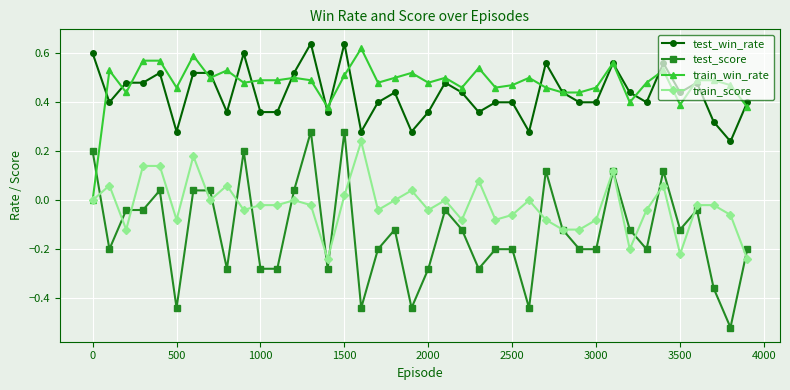

True or false: train_win_rate and test_score cross at least once.

True